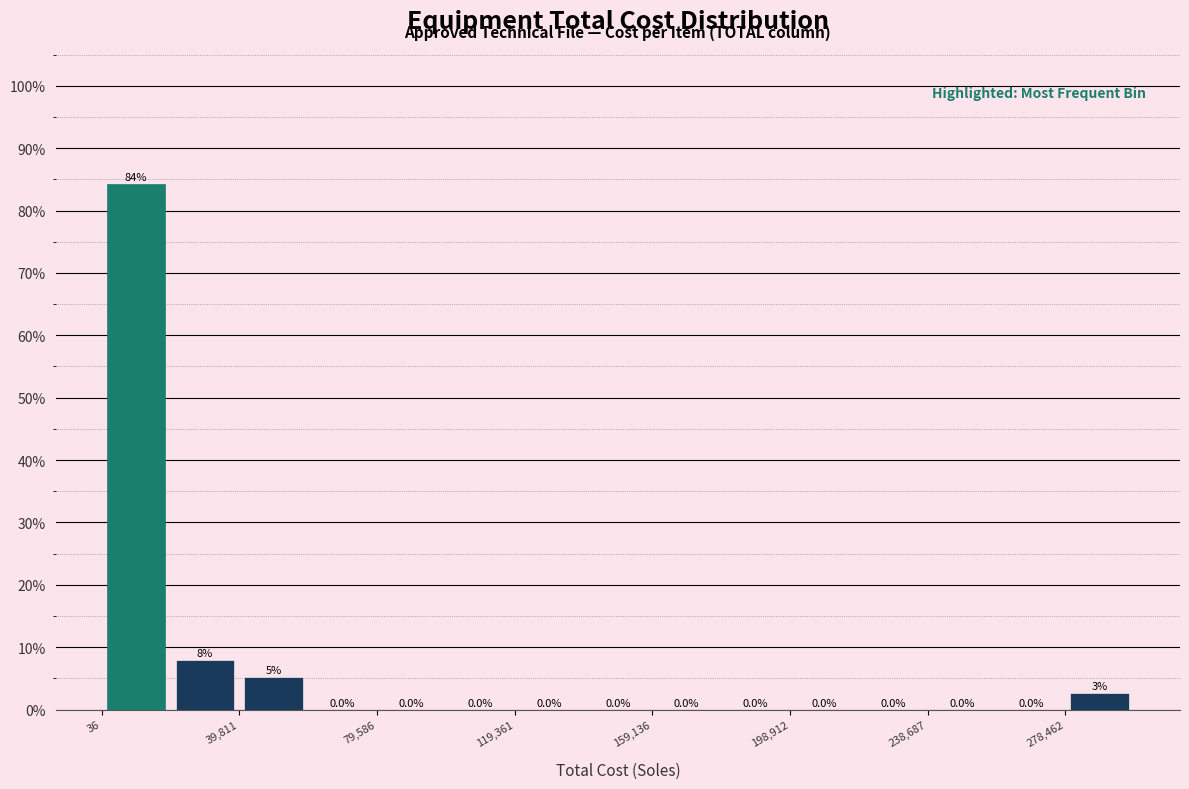

Read against the x-axis, roughly where is the centre of the tallest bar?

10000